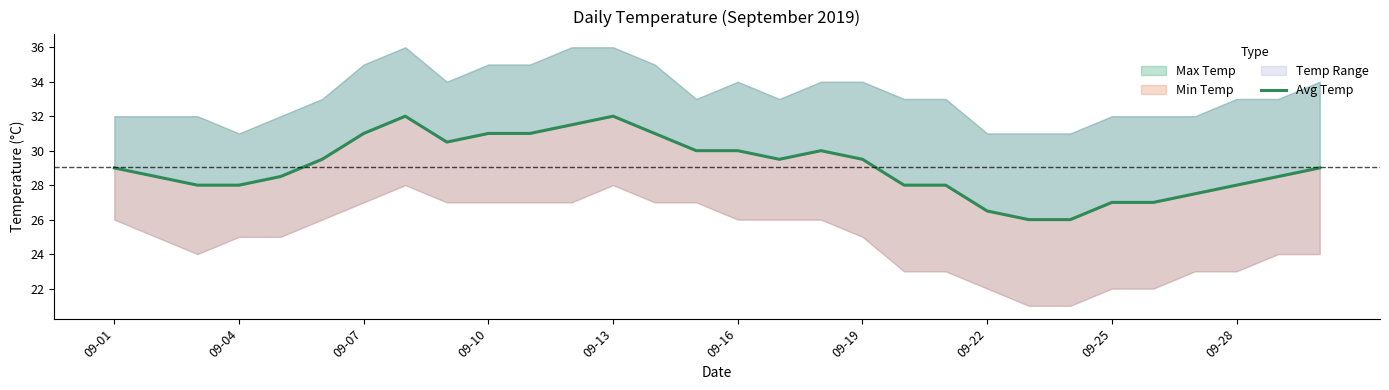

Is it true that the value at 16 is 29.5?

True